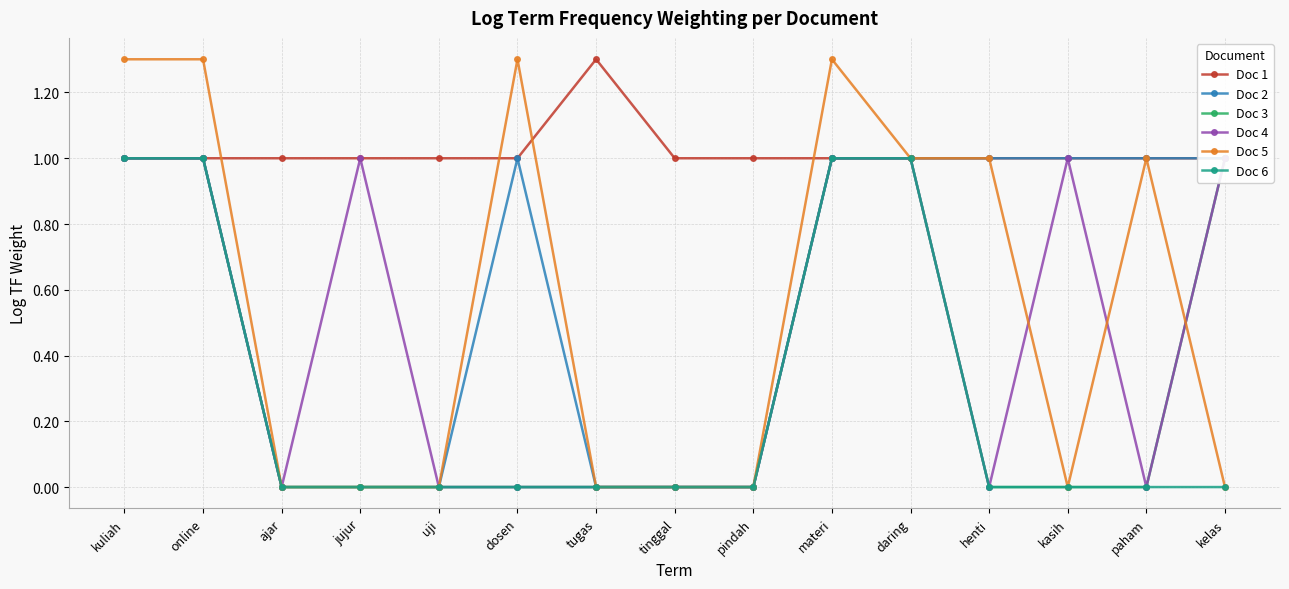

What is the maximum value shown in the chart?

1.3